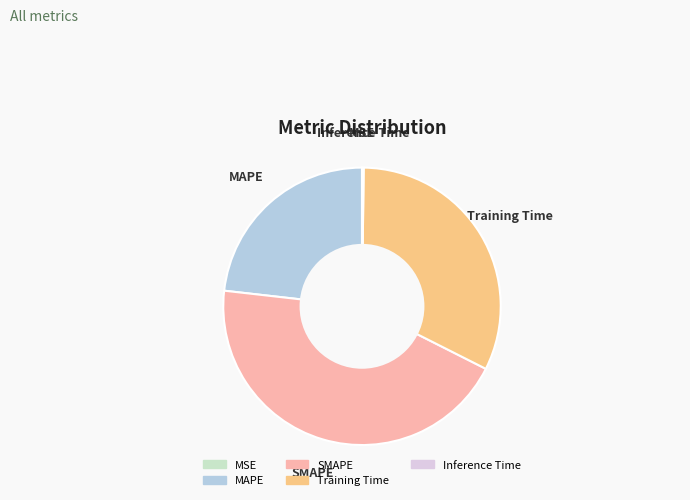

Which has a higher value, MAPE or Training Time?

Training Time